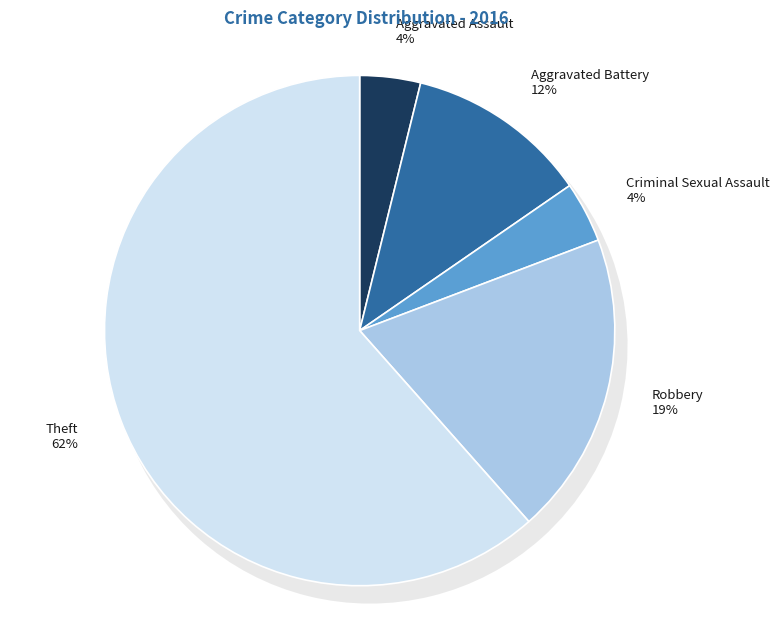

To the nearest percent, what is the difference between the largest and smallest slice percentages?

58%